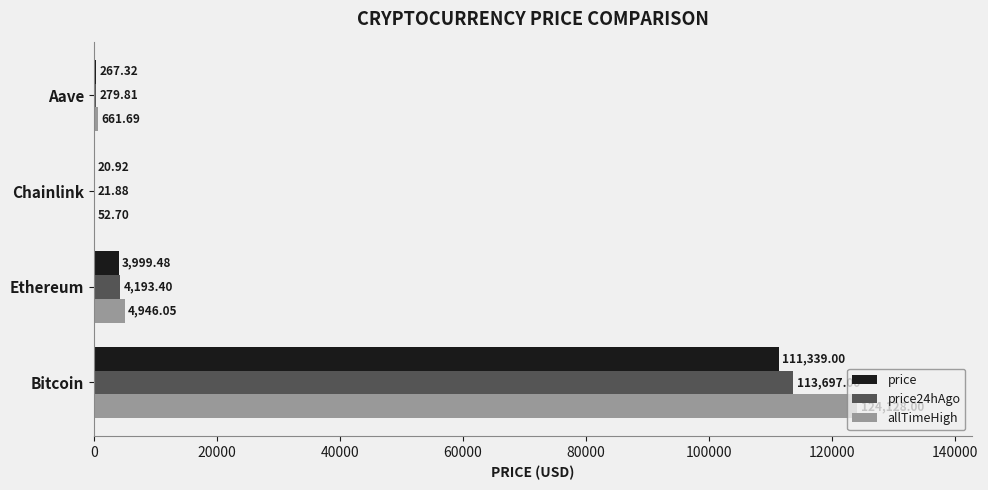

Between Bitcoin and Chainlink, which series saw the biggest shift?

allTimeHigh